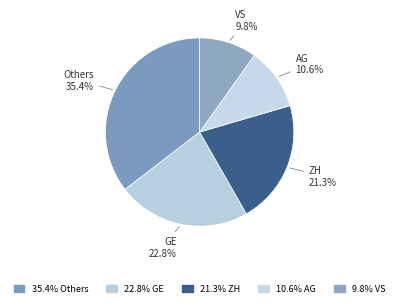

How many slices are in this pie chart?

5